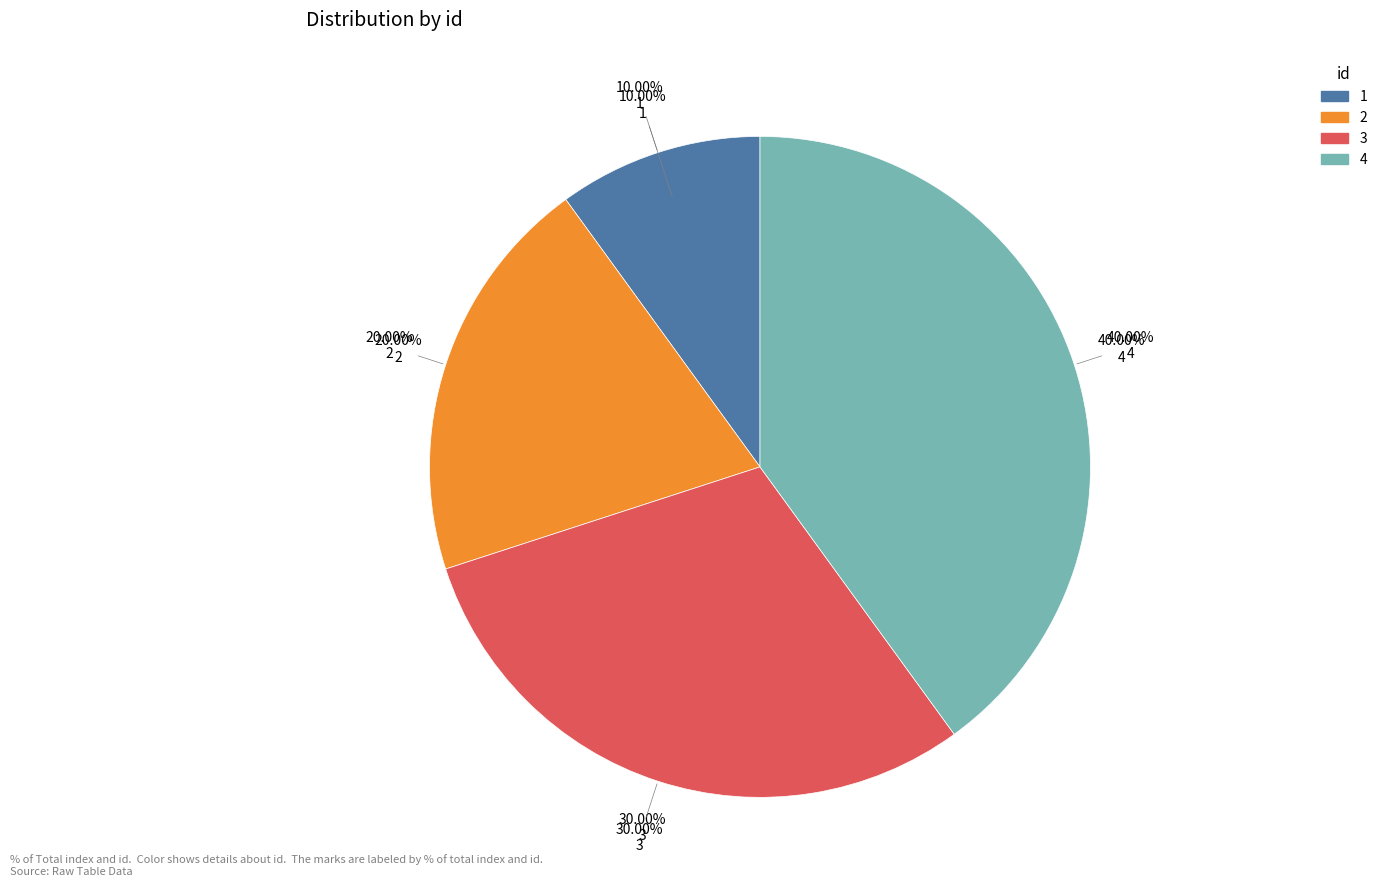

How many slices are in this pie chart?

4